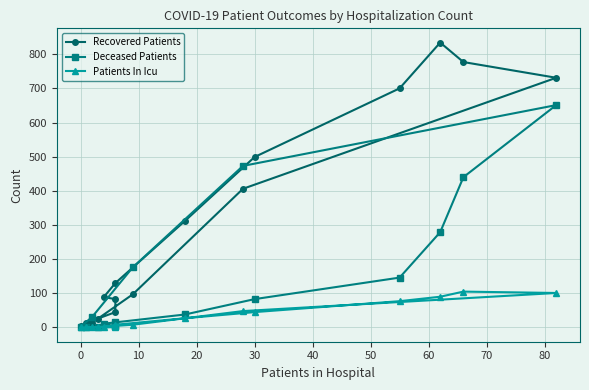

What is the value of the Deceased Patients point at the 12th from the left?

651